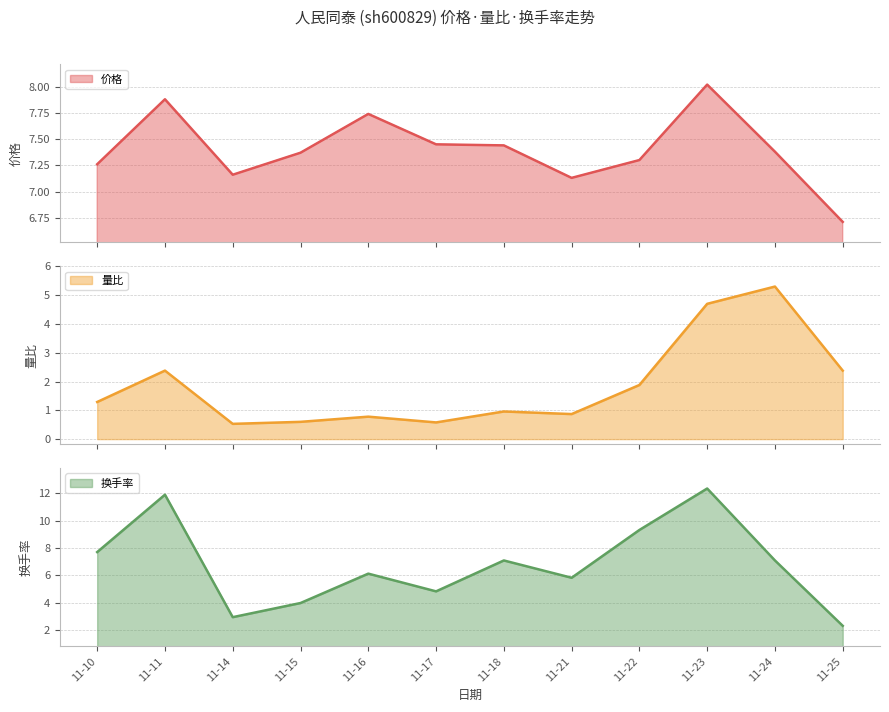

Which series ends up on top after the final intersection of 换手率 and 价格?

价格